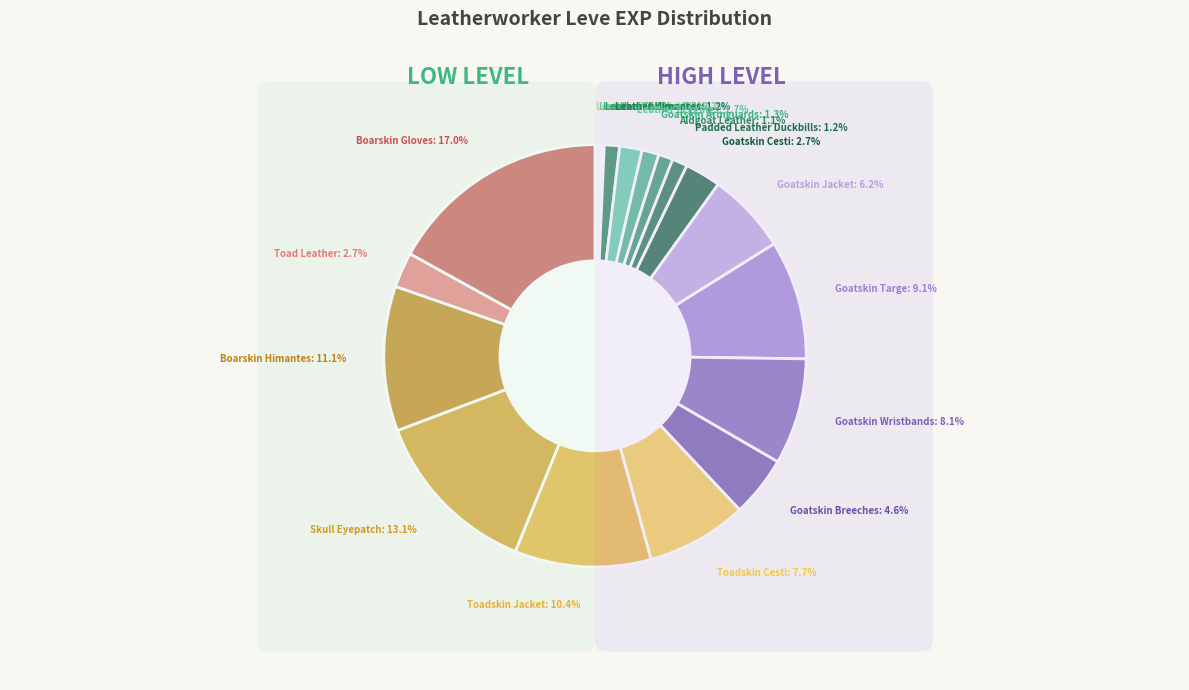

Rank the categories by value from highest to lowest.

Boarskin Gloves, Skull Eyepatch, Boarskin Himantes, Toadskin Jacket, Goatskin Targe, Goatskin Wristbands, Toadskin Cesti, Goatskin Jacket, Goatskin Breeches, Goatskin Cesti, Toad Leather, Leather Leggings, Goatskin Armguards, Leather Himantes, Padded Leather Duckbills, Aldgoat Leather, Leather Wristguards, Leather Choker, Leather Calot, Leather